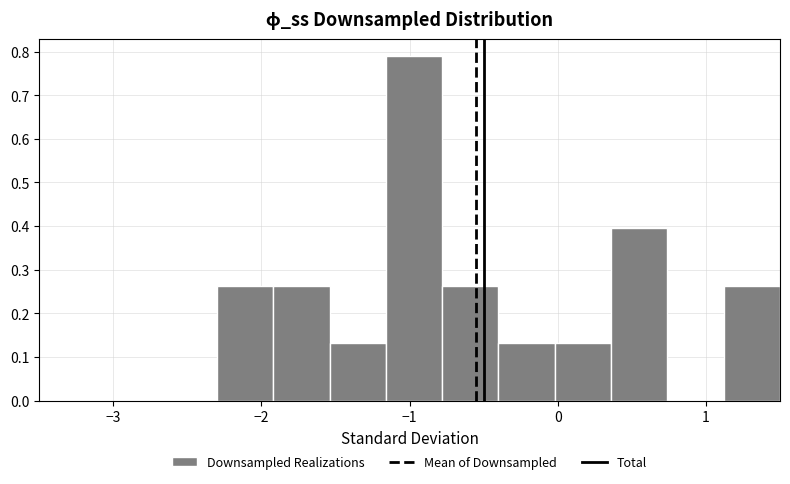

Read against the x-axis, roughly where is the centre of the tallest bar?

-1.0